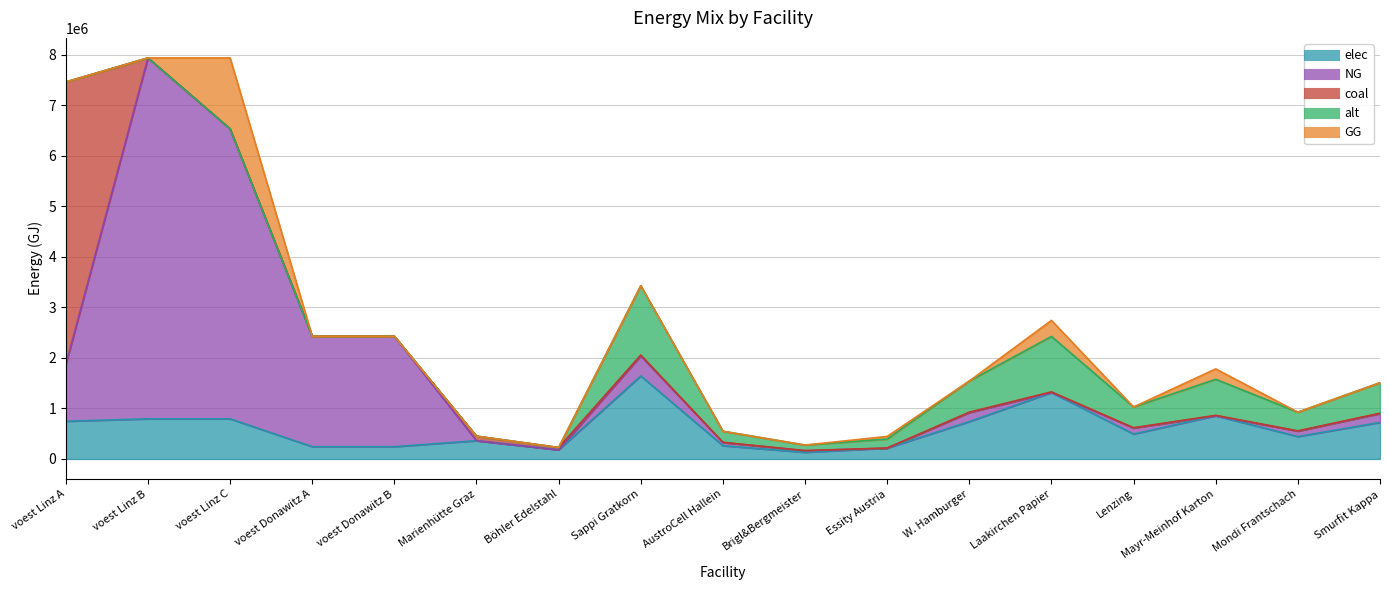

What position from the left is Mondi Frantschach?

16